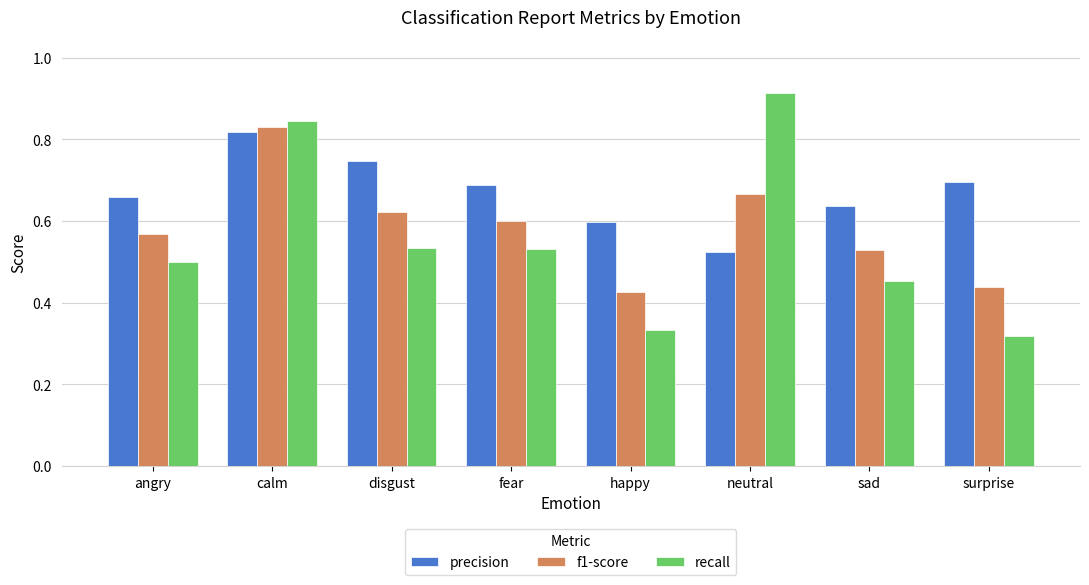

How many recall values are between 0 and 1?

8